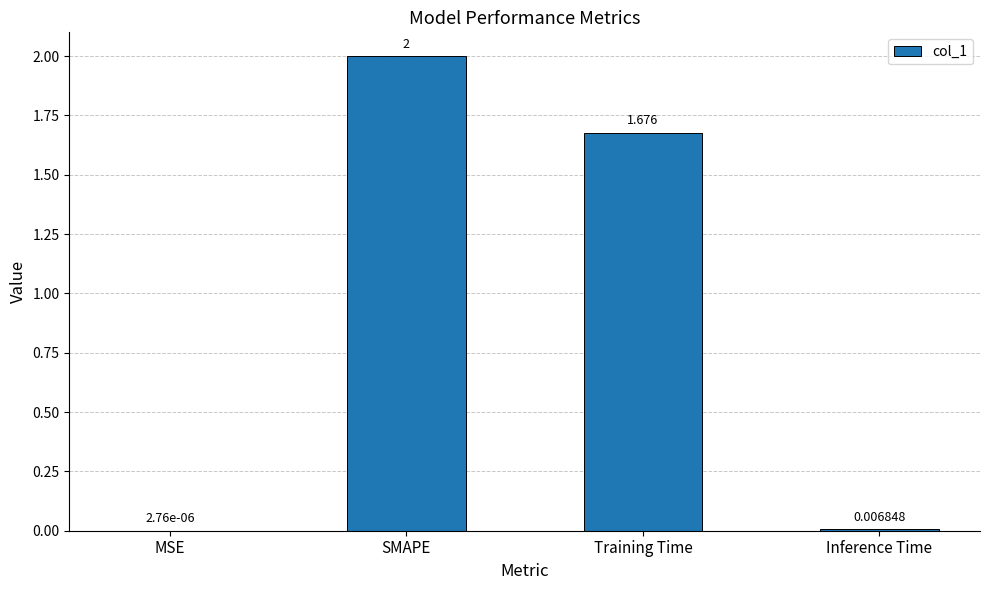

What is the change in value from MSE to SMAPE?

+2.0